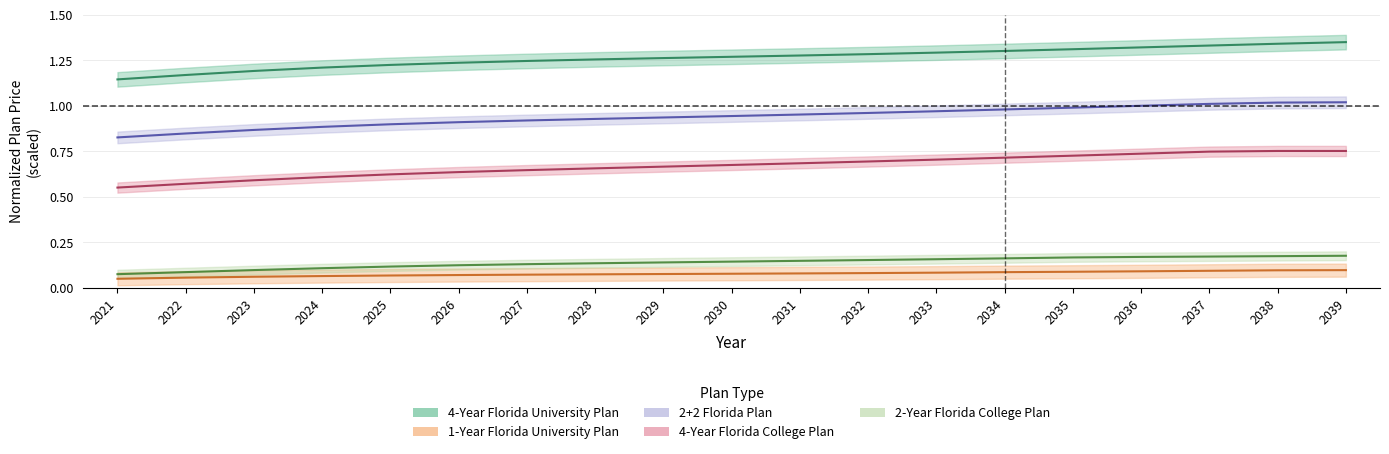

Reading right to left, extract all data points from this chart.

4-Year Florida University Plan: 2039=1.4	2038=1.3	2037=1.3	2036=1.3	2035=1.3	2034=1.3	2033=1.3	2032=1.3	2031=1.3	2030=1.3	2029=1.3	2028=1.3	2027=1.2	2026=1.2	2025=1.2	2024=1.2	2023=1.2	2022=1.2	2021=1.1
1-Year Florida University Plan: 2039=0.1	2038=0.1	2037=0.1	2036=0.1	2035=0.1	2034=0.1	2033=0.1	2032=0.1	2031=0.1	2030=0.1	2029=0.1	2028=0.1	2027=0.1	2026=0.1	2025=0.1	2024=0.1	2023=0.1	2022=0.1	2021=0.1
2+2 Florida Plan: 2039=1.0	2038=1.0	2037=1.0	2036=1.0	2035=1.0	2034=1.0	2033=1.0	2032=1.0	2031=1.0	2030=0.9	2029=0.9	2028=0.9	2027=0.9	2026=0.9	2025=0.9	2024=0.9	2023=0.9	2022=0.8	2021=0.8
4-Year Florida College Plan: 2039=0.8	2038=0.8	2037=0.7	2036=0.7	2035=0.7	2034=0.7	2033=0.7	2032=0.7	2031=0.7	2030=0.7	2029=0.7	2028=0.7	2027=0.6	2026=0.6	2025=0.6	2024=0.6	2023=0.6	2022=0.6	2021=0.6
2-Year Florida College Plan: 2039=0.2	2038=0.2	2037=0.2	2036=0.2	2035=0.2	2034=0.2	2033=0.2	2032=0.2	2031=0.1	2030=0.1	2029=0.1	2028=0.1	2027=0.1	2026=0.1	2025=0.1	2024=0.1	2023=0.1	2022=0.1	2021=0.1